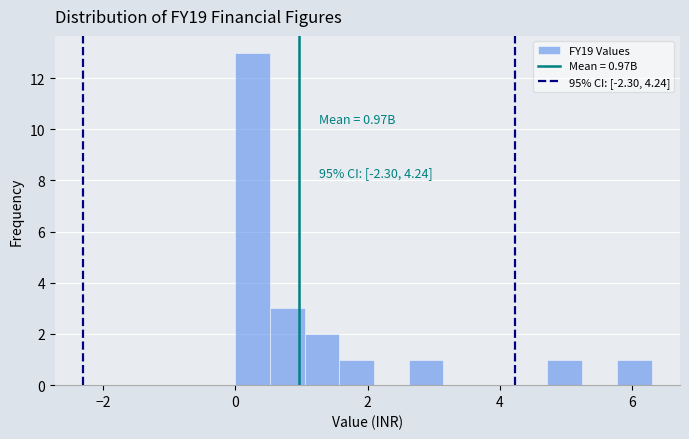

Around what value on the x-axis is the tallest bar? Give the approximate position of its centre, as read against the axis.

0.2